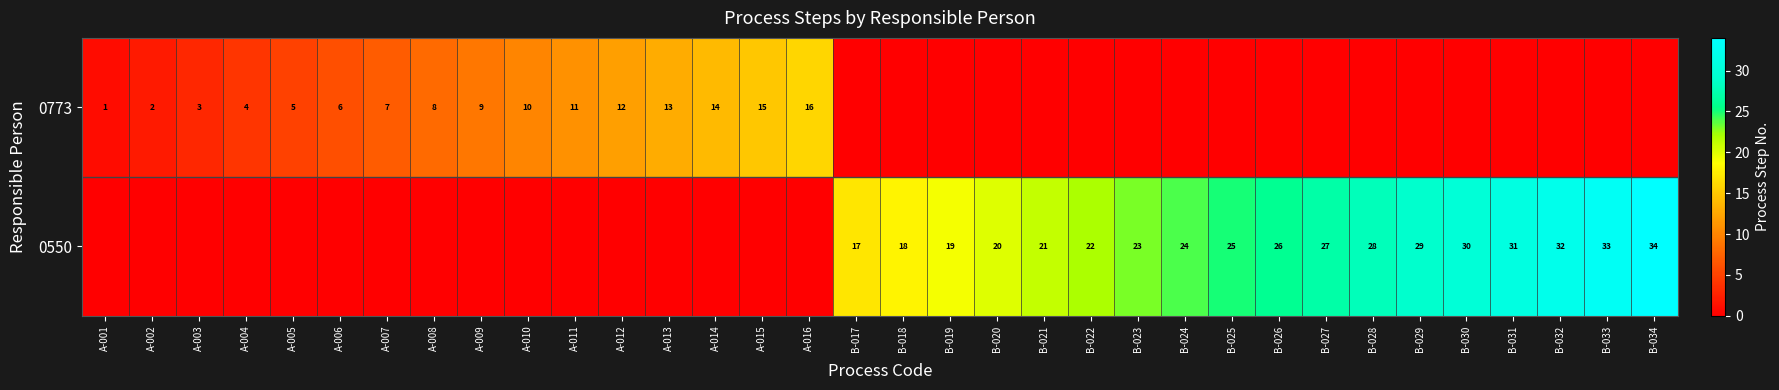

The 0550 series shows 32 at B-032. True or false?

True